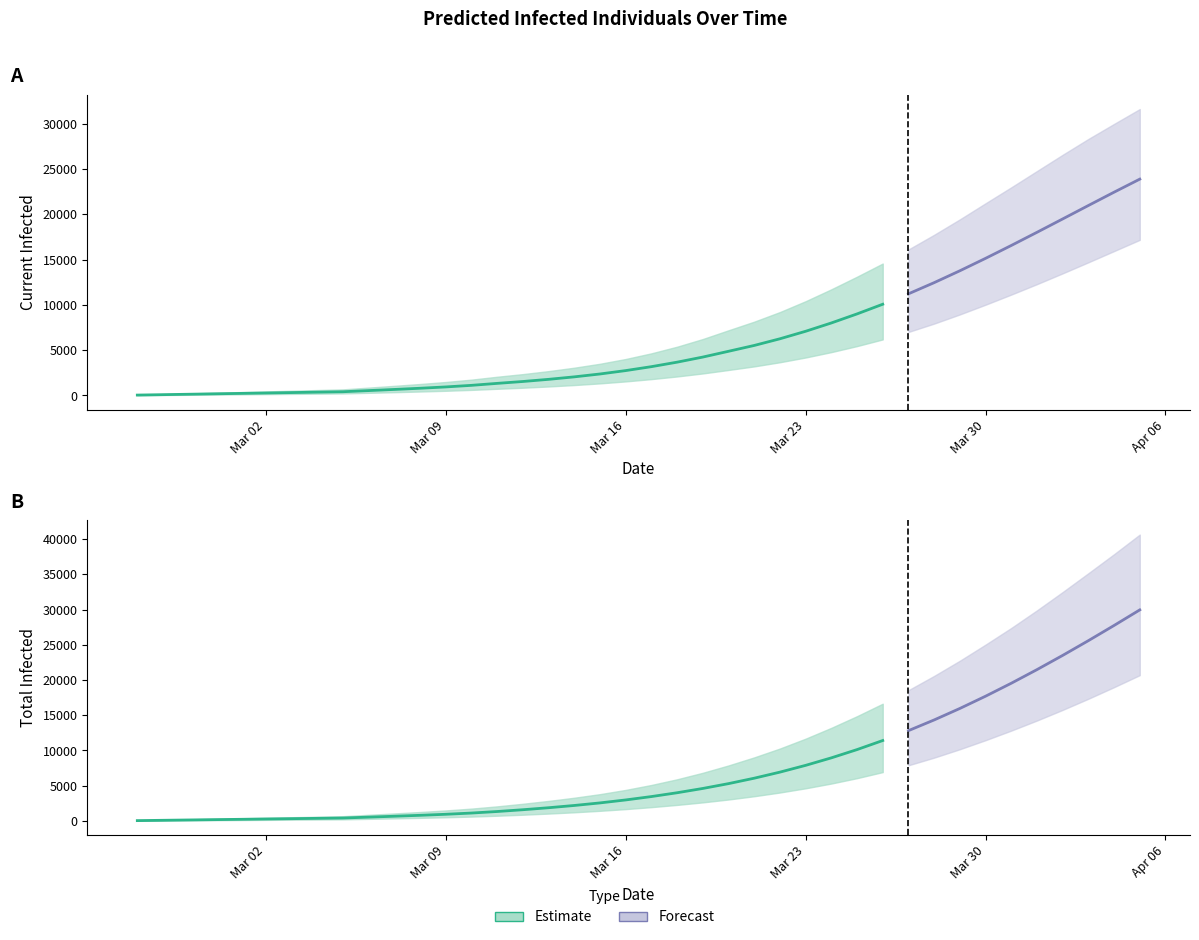

True or false: predicted_total_infected_mean has a value of 25770 at 32.

False